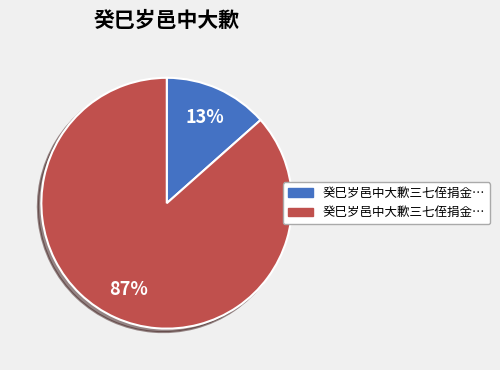

Does any single category account for the majority?

Yes